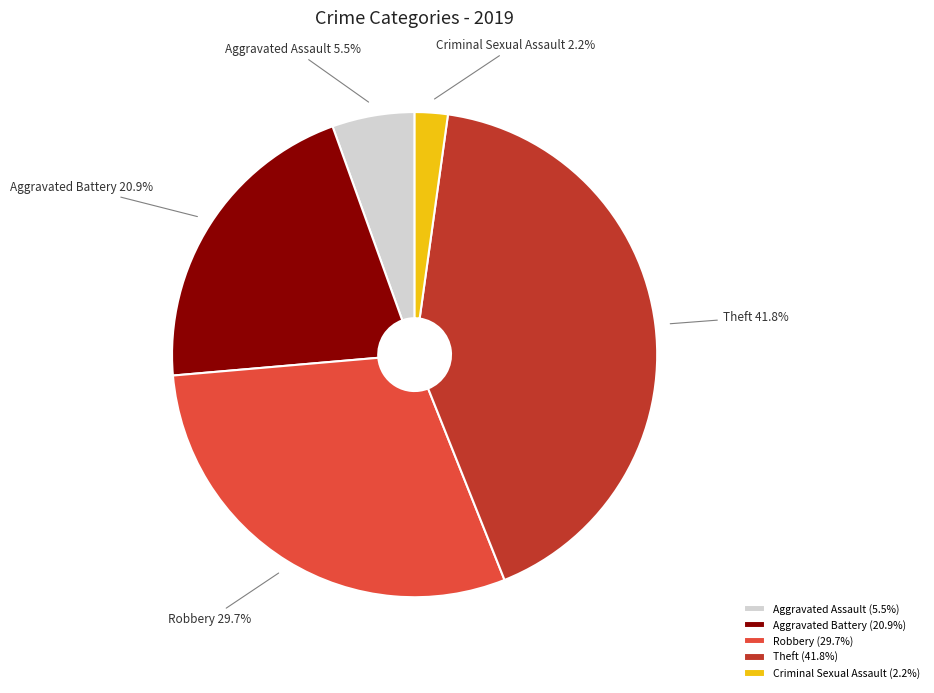

To the nearest percent, what is the difference between the largest and smallest slice percentages?

40%